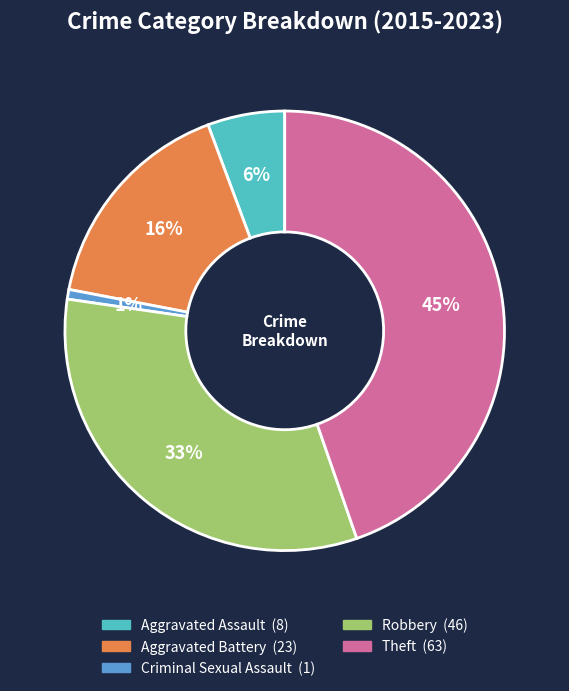

Combined, do Aggravated Battery and Robbery account for over 50%?

No